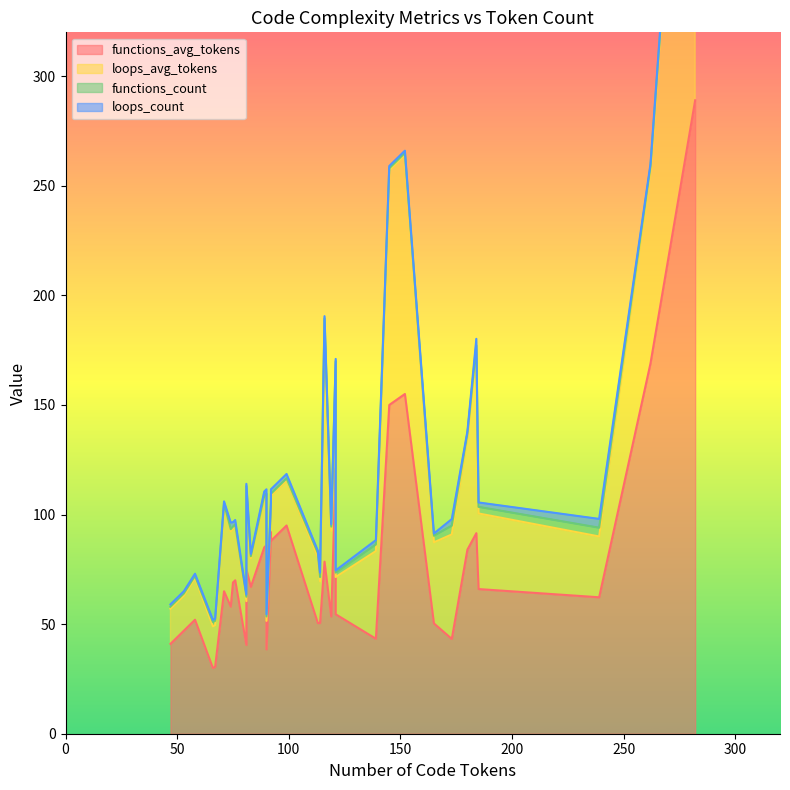

What are all the series names shown in the legend?

functions_avg_tokens, loops_avg_tokens, functions_count, loops_count